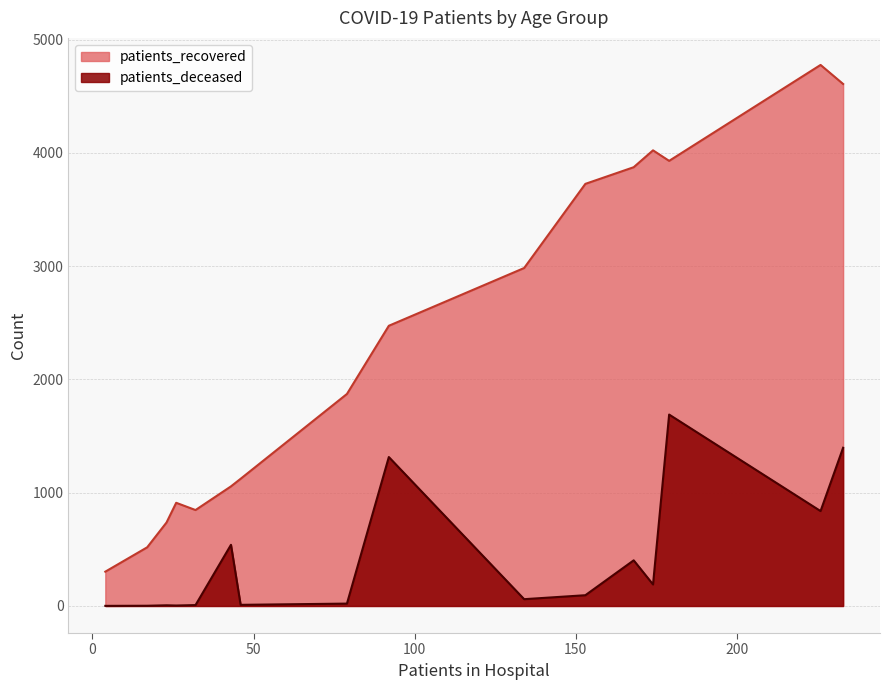

What is the minimum value shown in the chart?

1